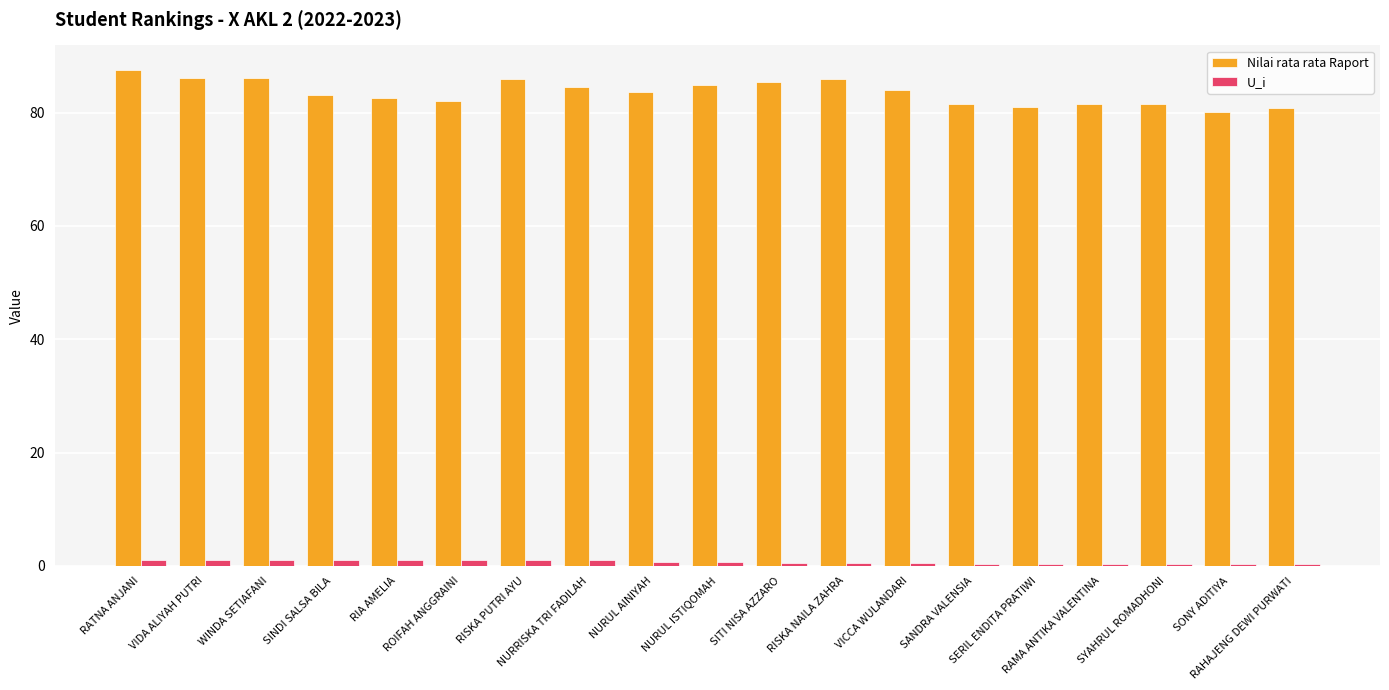

What is the sum of all Nilai rata rata Raport values?

1588.8